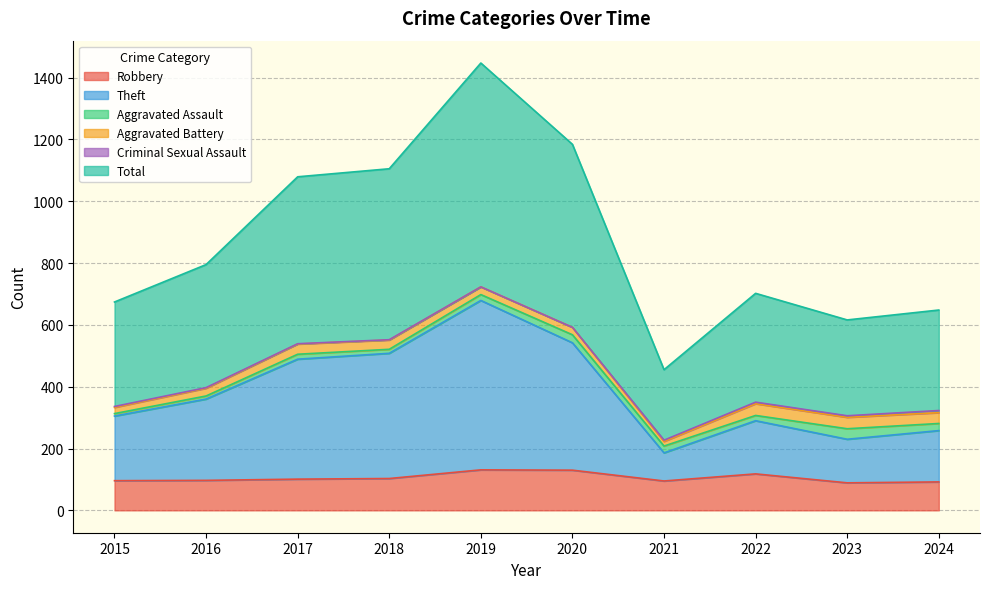

How many lines are shown in the chart?

6